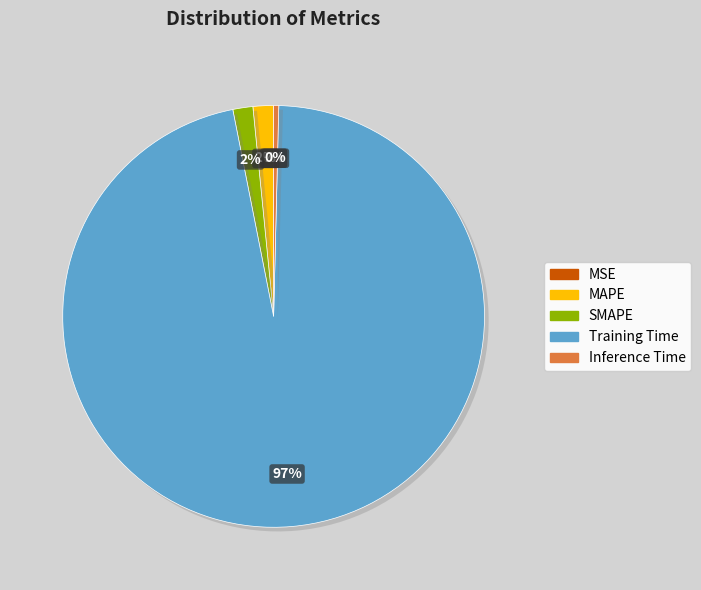

Is it true that Training Time is 82% of the pie?

False